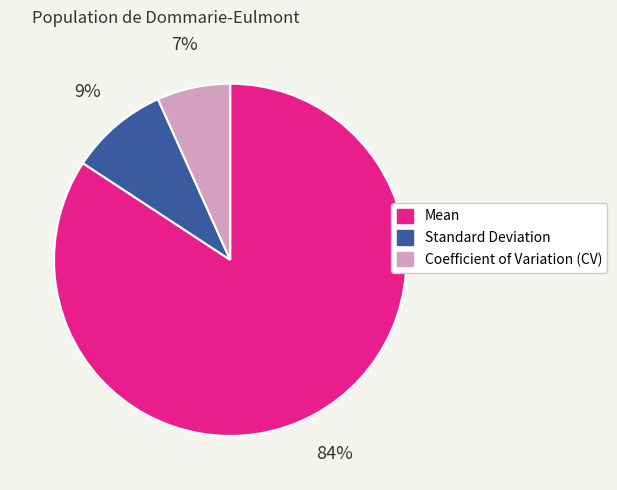

Which category accounts for the majority?

Mean